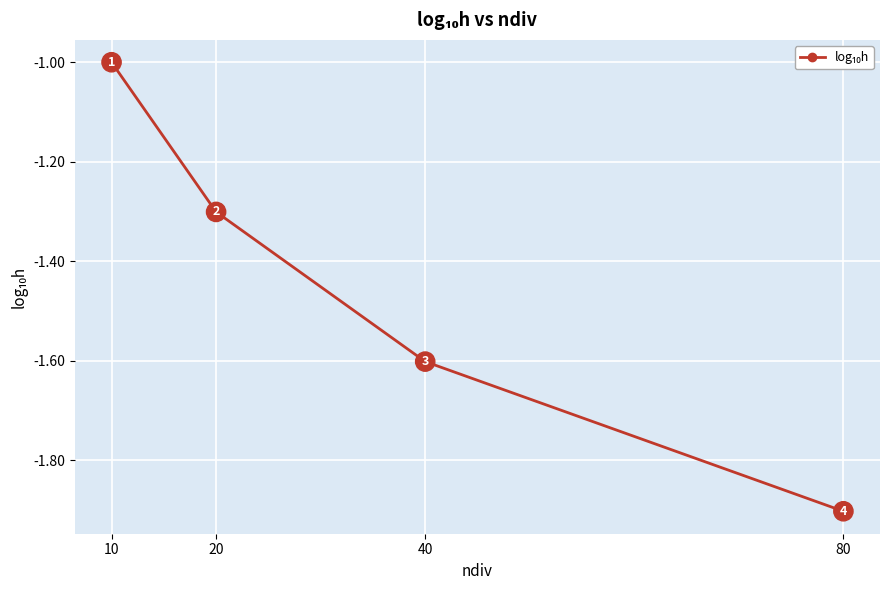

Is it true that the value at 20 is -1.3?

True